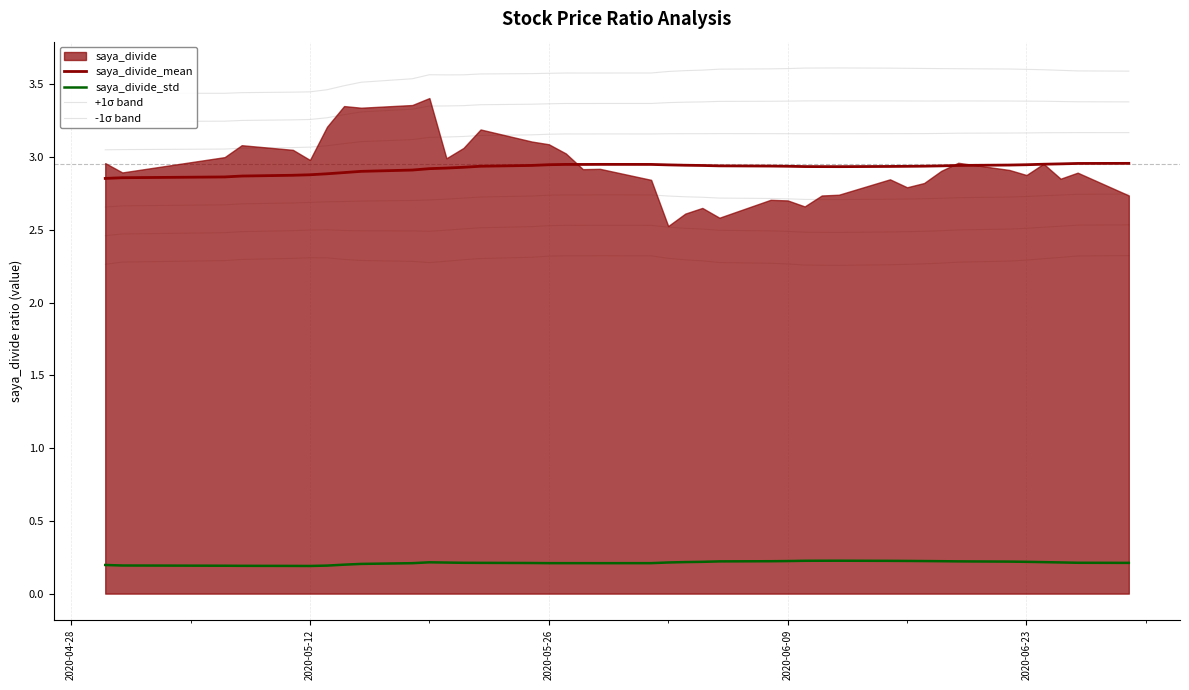

What is the maximum value for +1σ band?

3.2